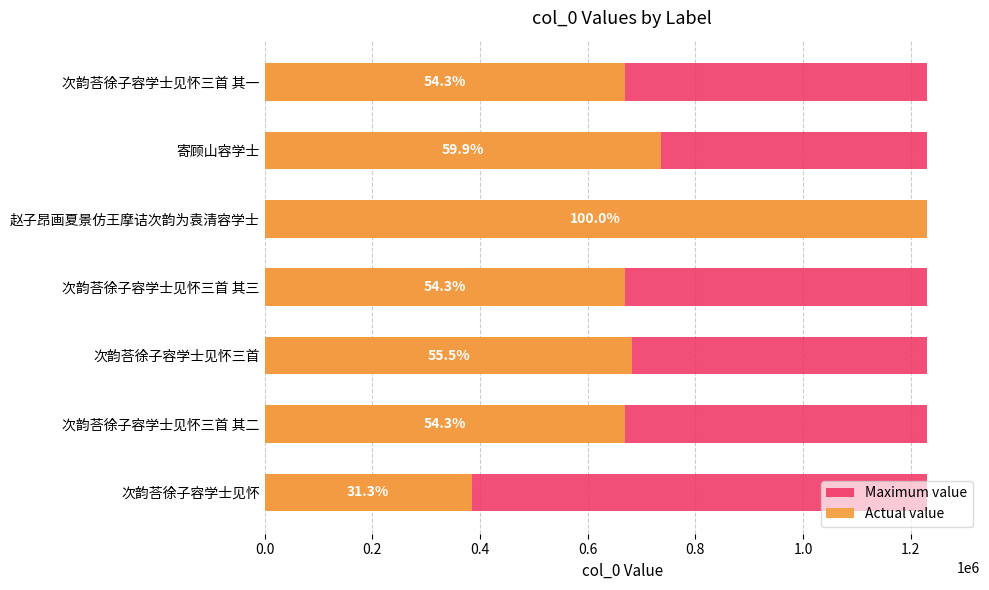

What is the difference between the maximum and minimum values in the Actual value series?

845192.0